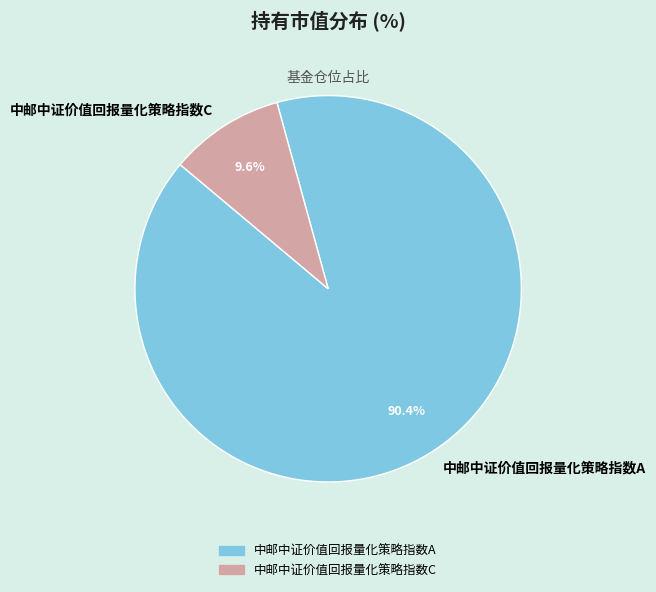

To the nearest percent, what percentage of the pie is 中邮中证价值回报量化策略指数C?

10%